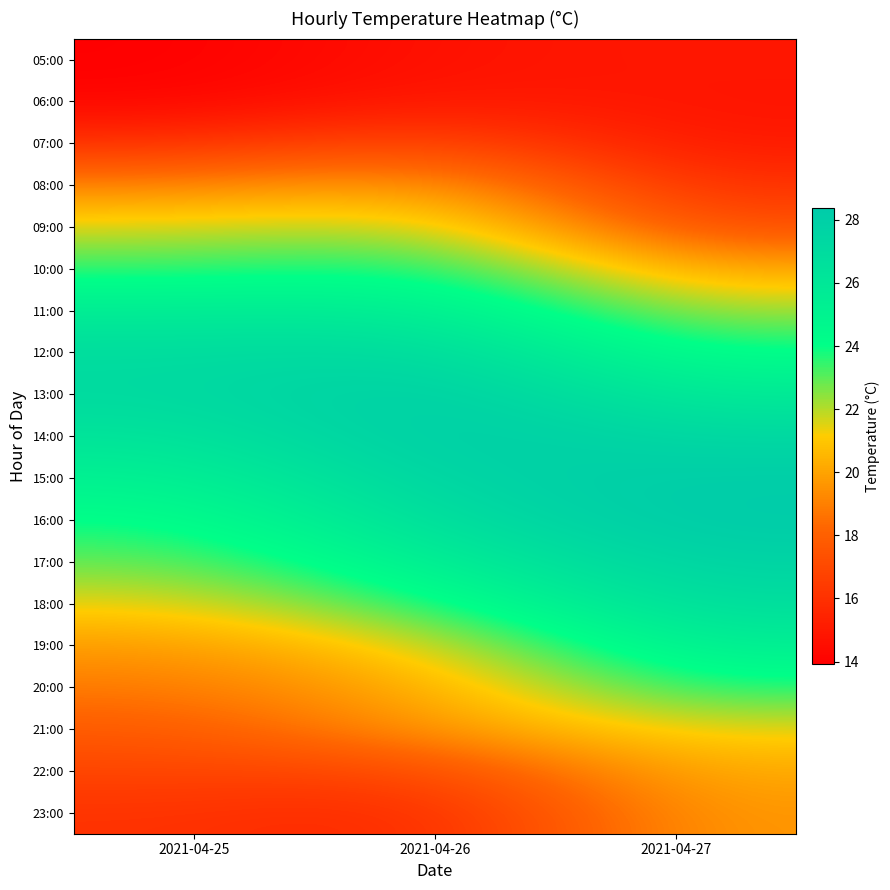

At how many categories does at least one series exceed 19?

3